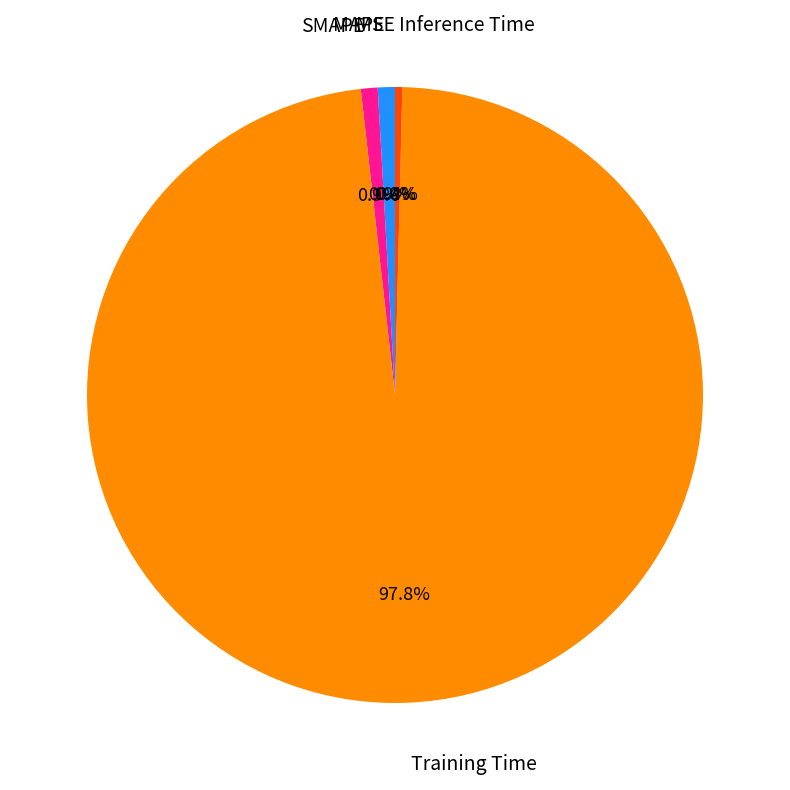

Between MAPE and Inference Time, which is larger?

MAPE